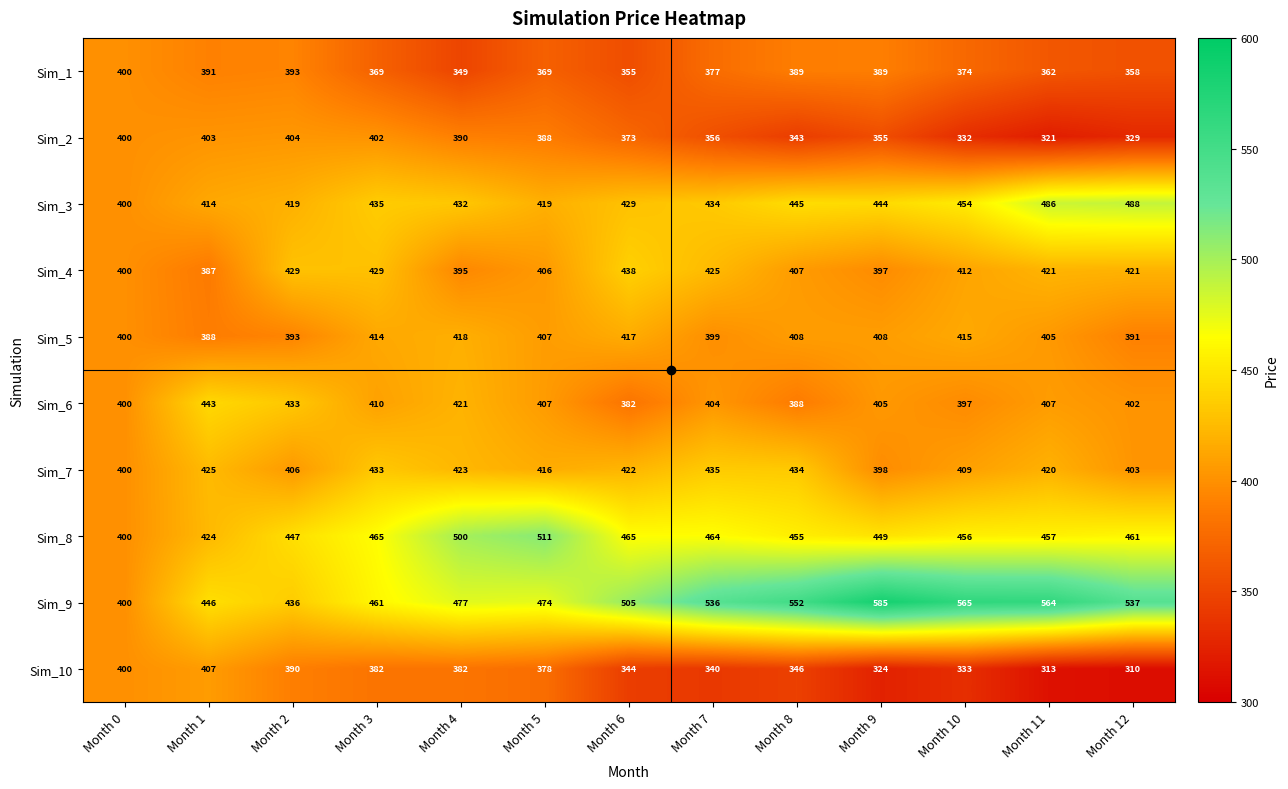

What is the minimum value for Sim_5?

388